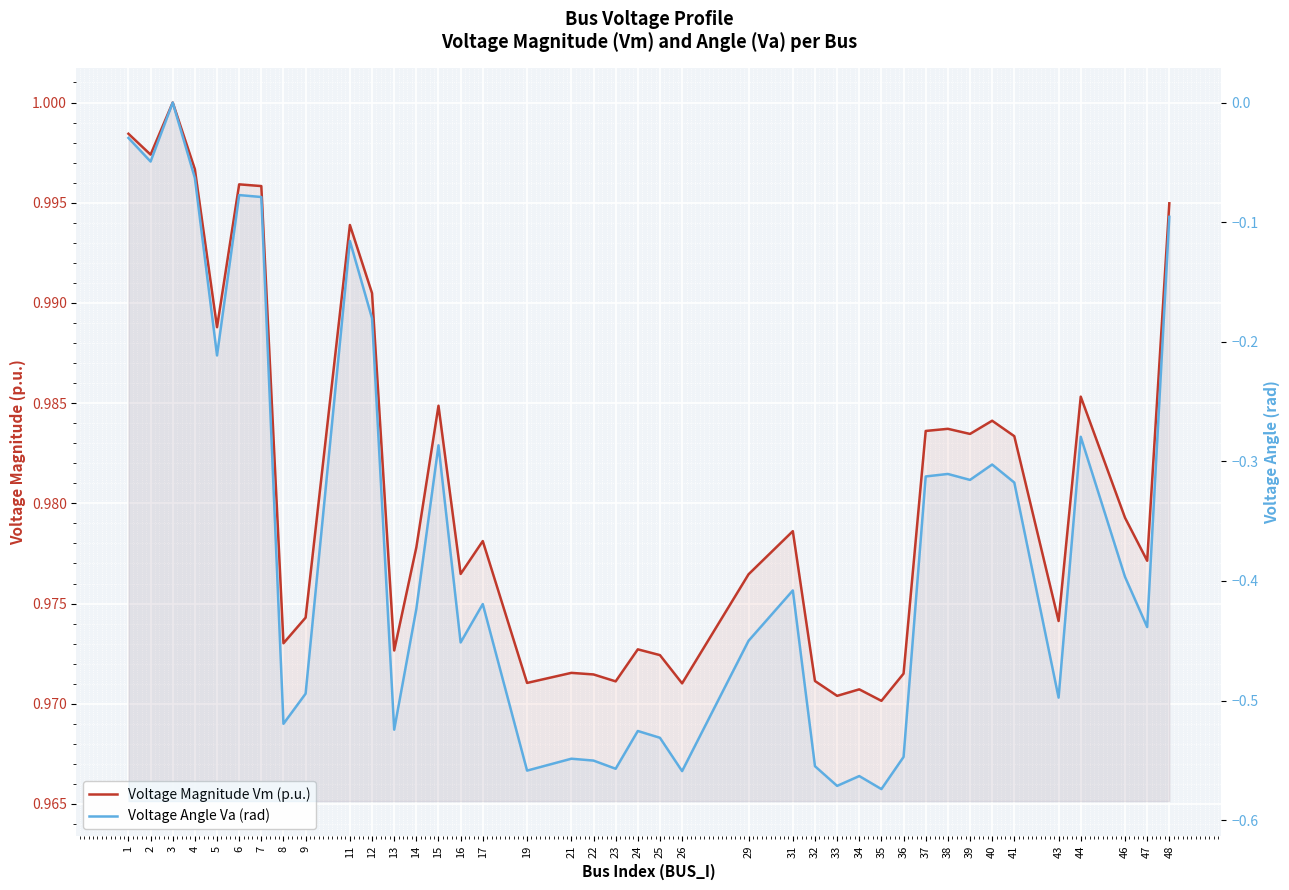

Rank the series by their average value, from highest to lowest.

Voltage Magnitude Vm (p.u.), Voltage Angle Va (rad)